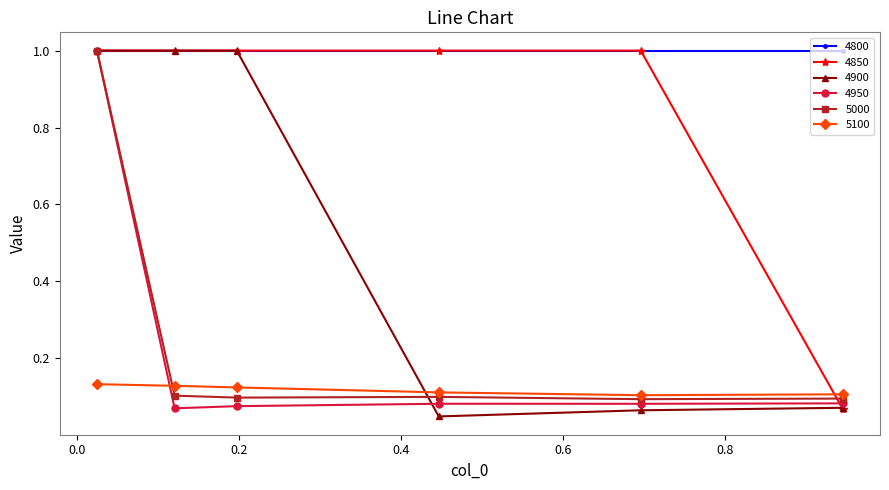

Which series has the largest total across all categories?

4800